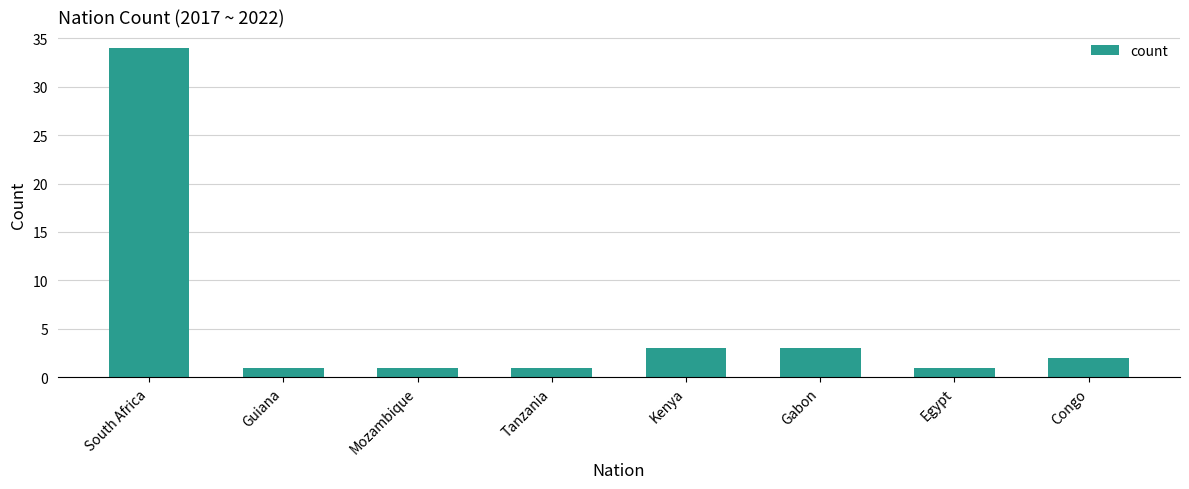

What is the value of the 6th bar from the left?

3